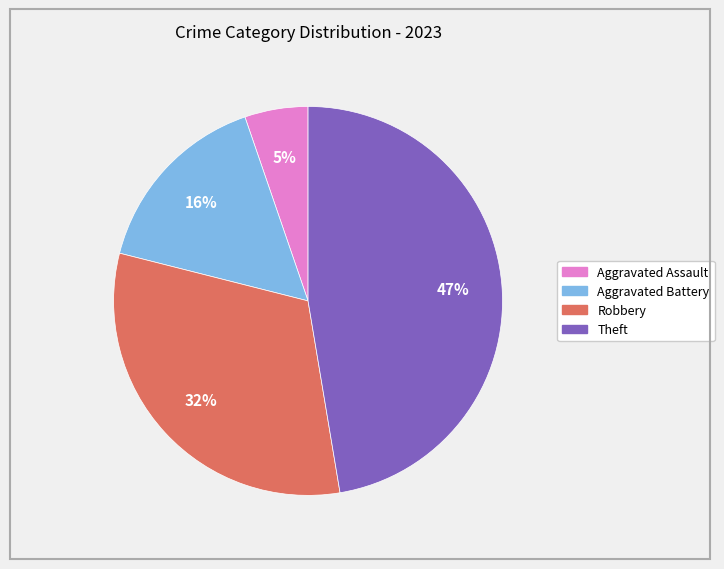

Count the number of slices in the pie.

4